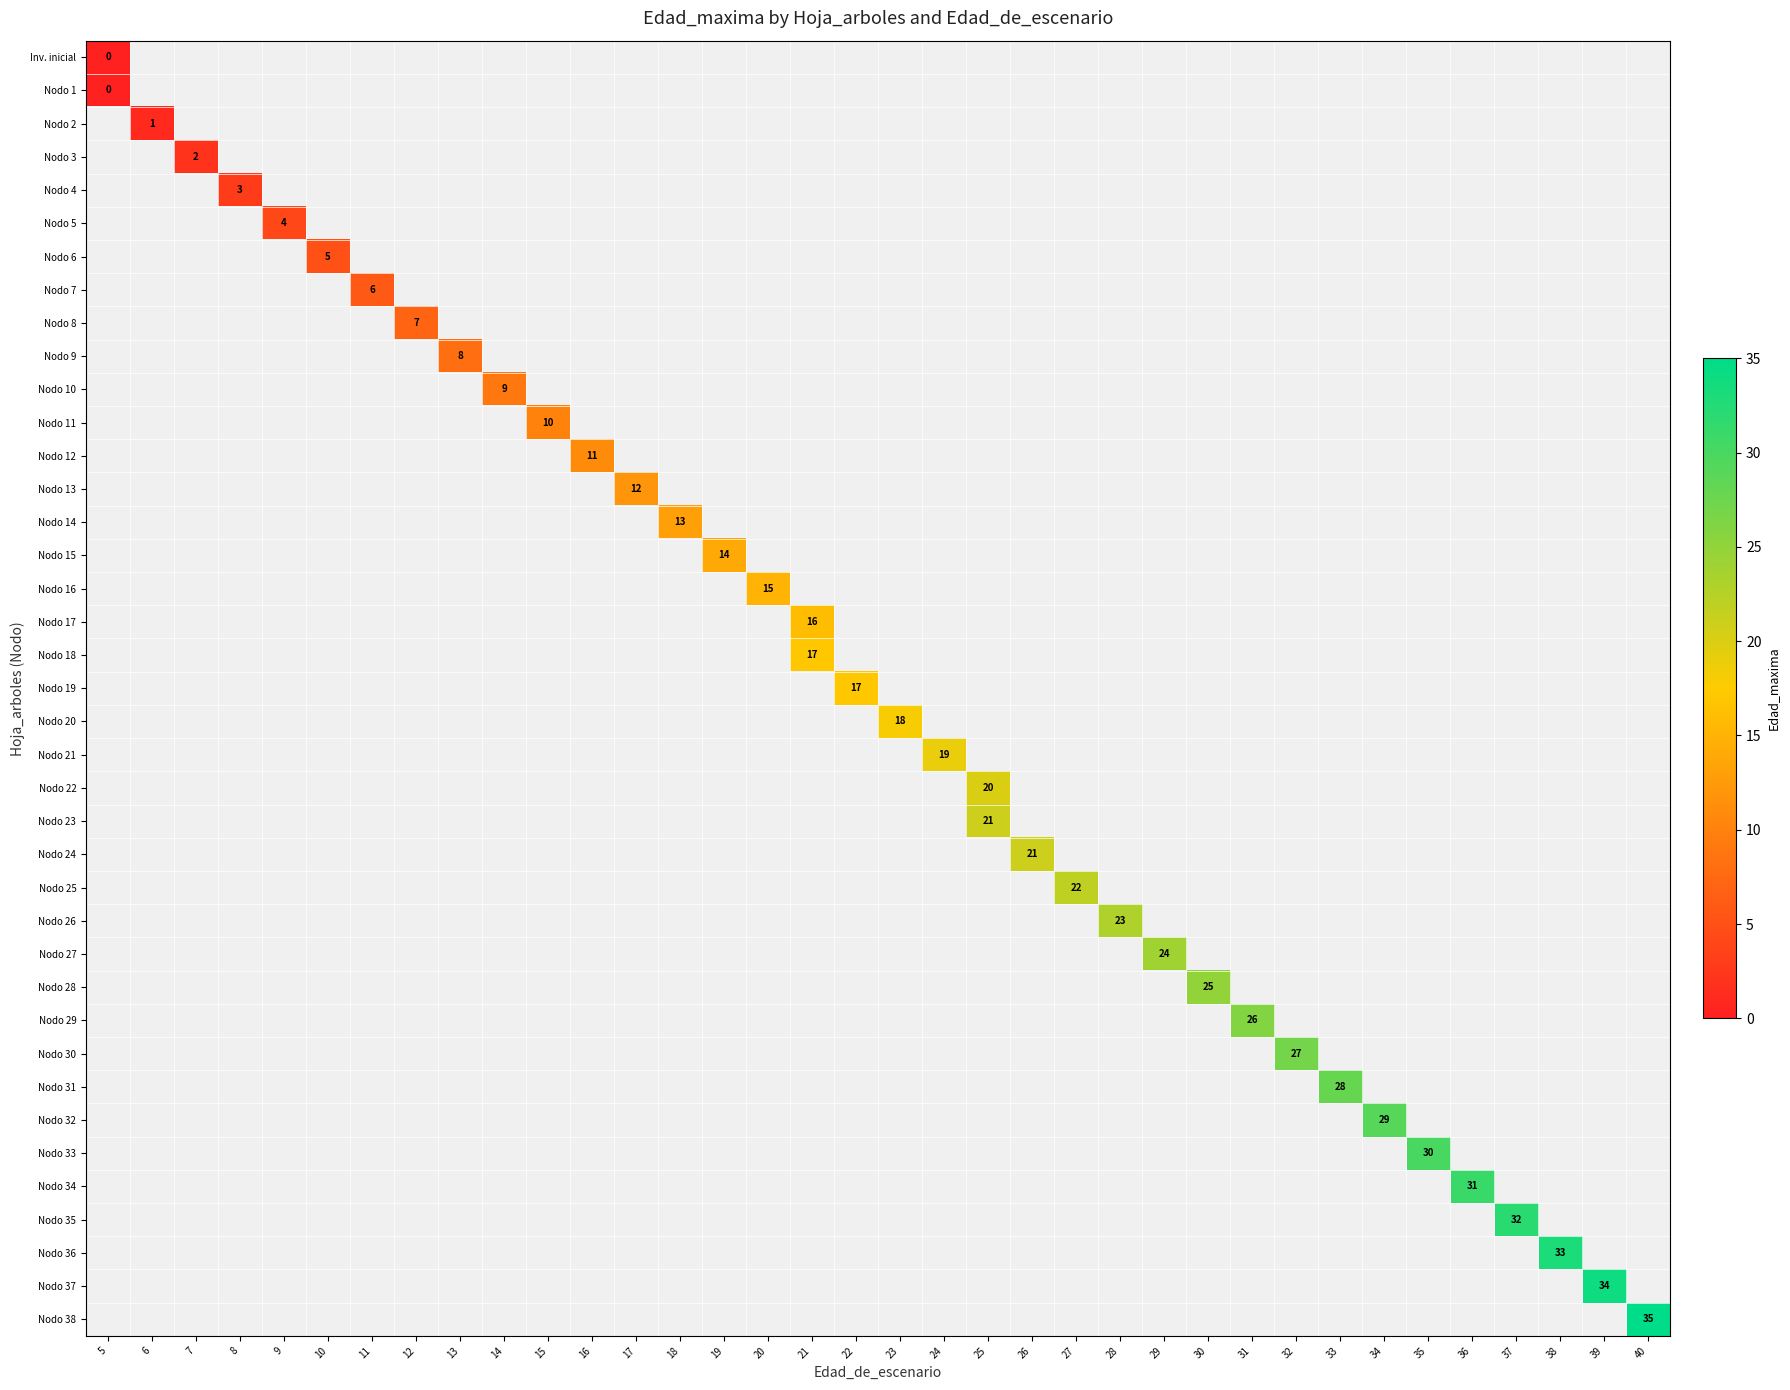

At how many categories does at least one series exceed 21?

14